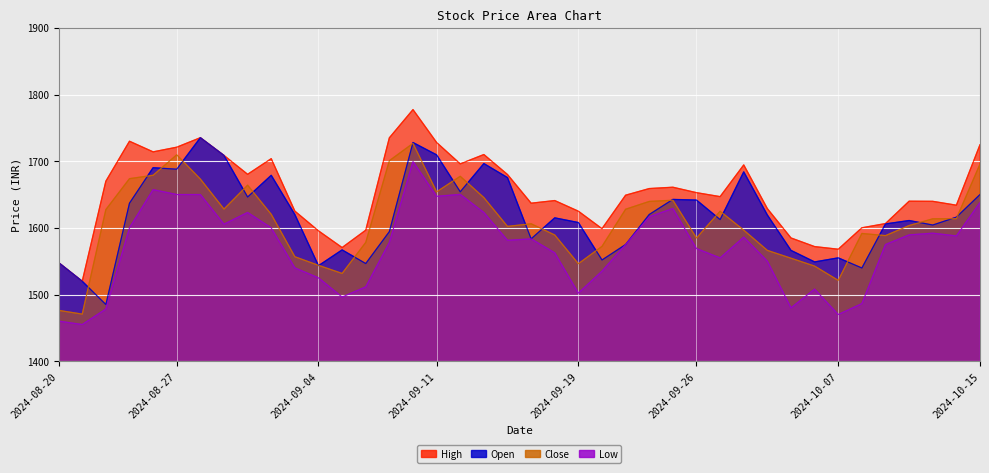

Between 2024-09-24 and 2024-09-27, which is larger?

2024-09-24